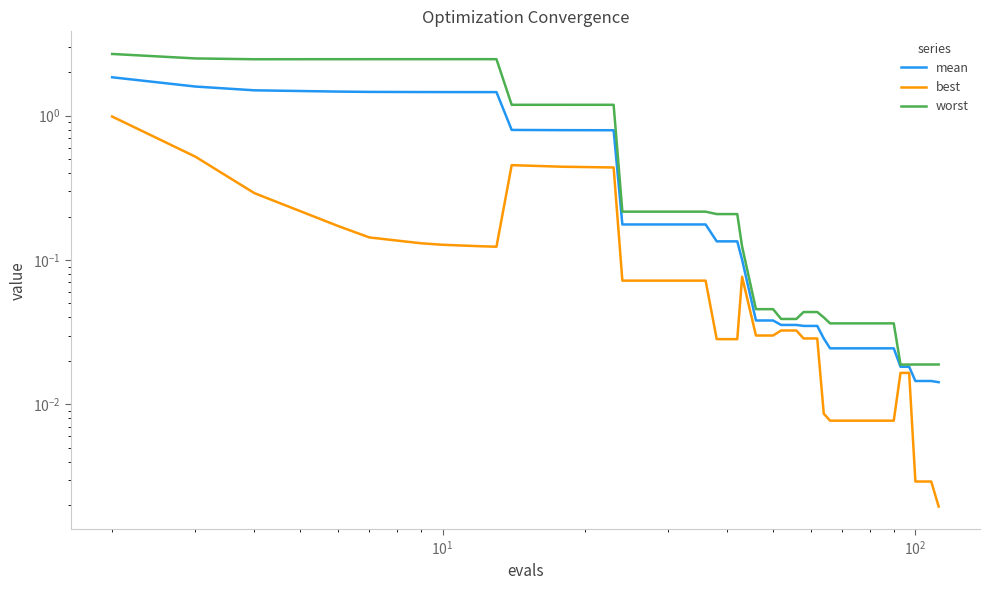

Count the number of data series in this chart.

3